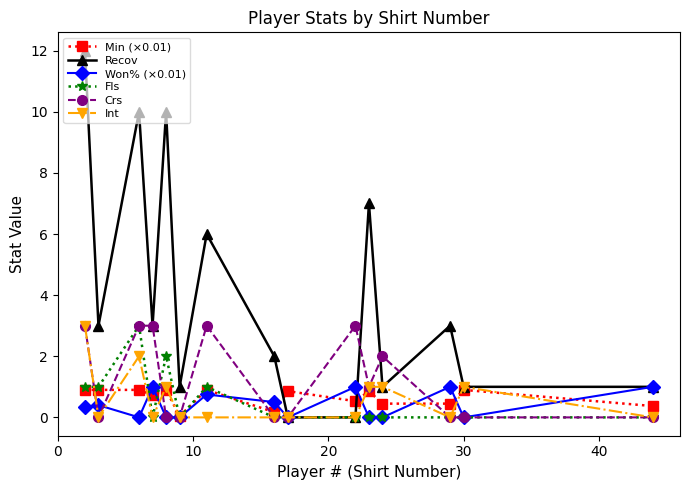

True or false: Won% (×0.01) has more than 0 interior local peaks.

True